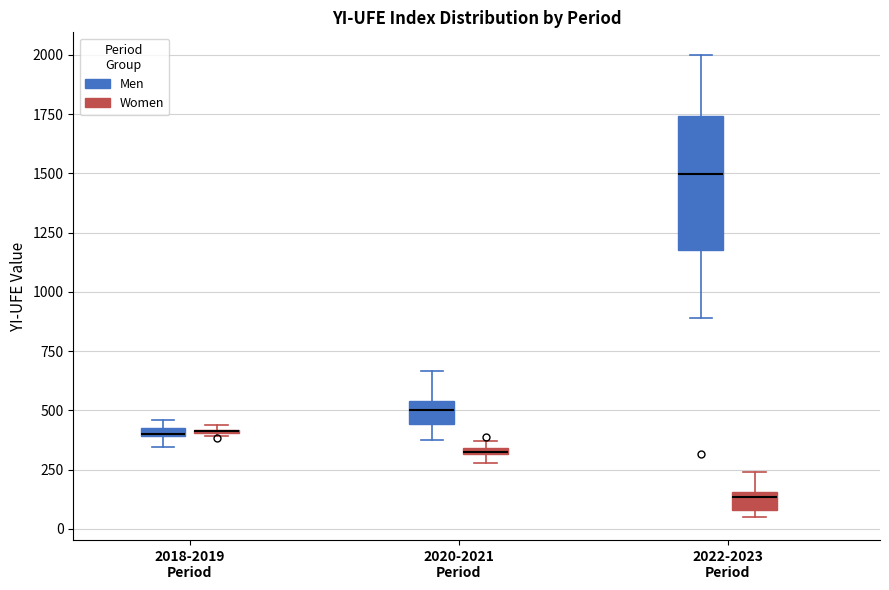

Comparing the boxes themselves (not the whiskers), which one is the tallest?

2022-2023 Period (Men)